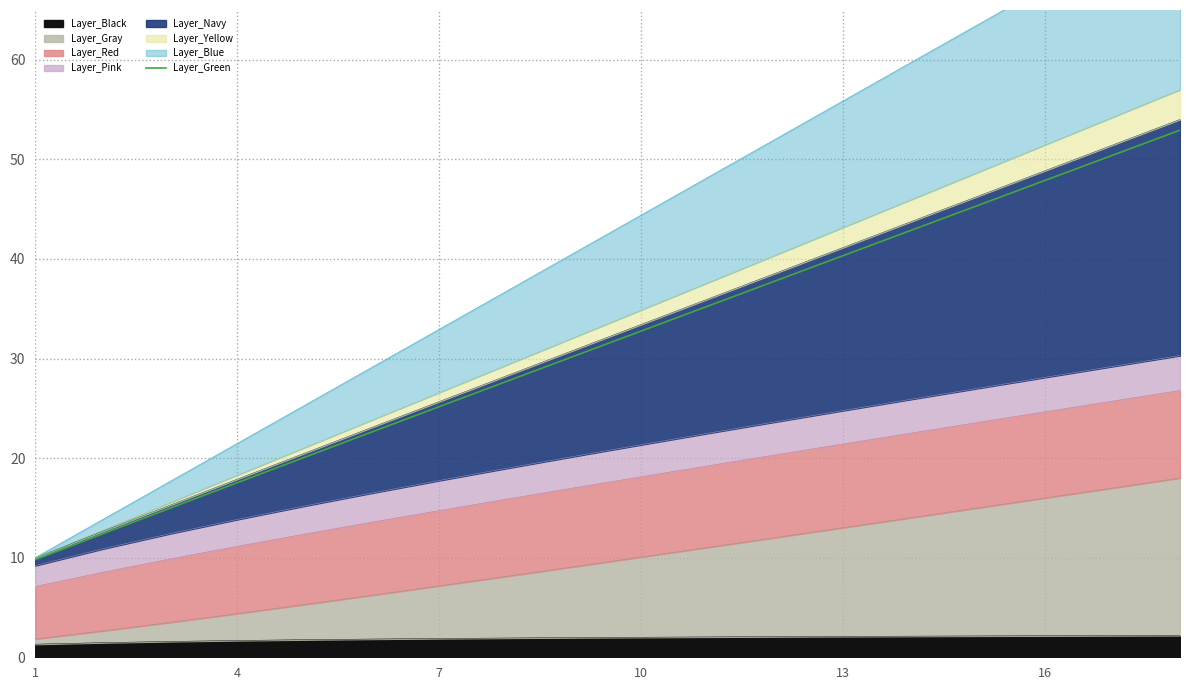

What is the approximate value at 7?

25.2